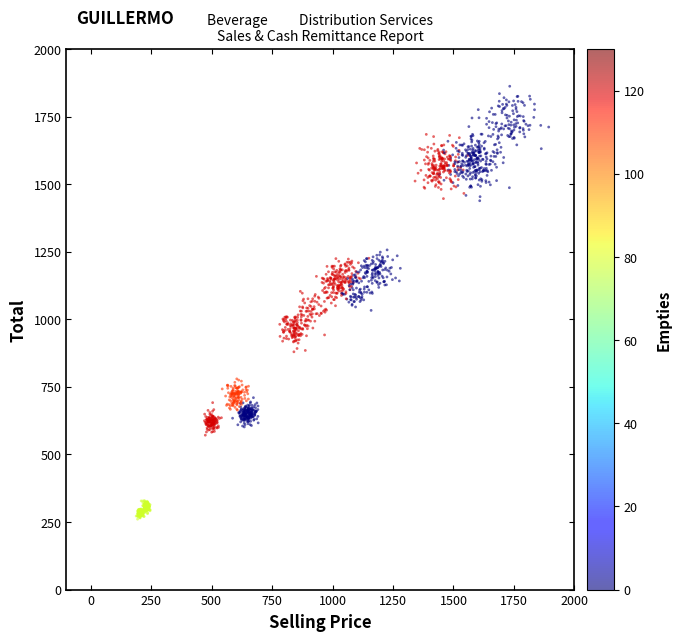

What is the range of Y values (max minus min)?

1601.7